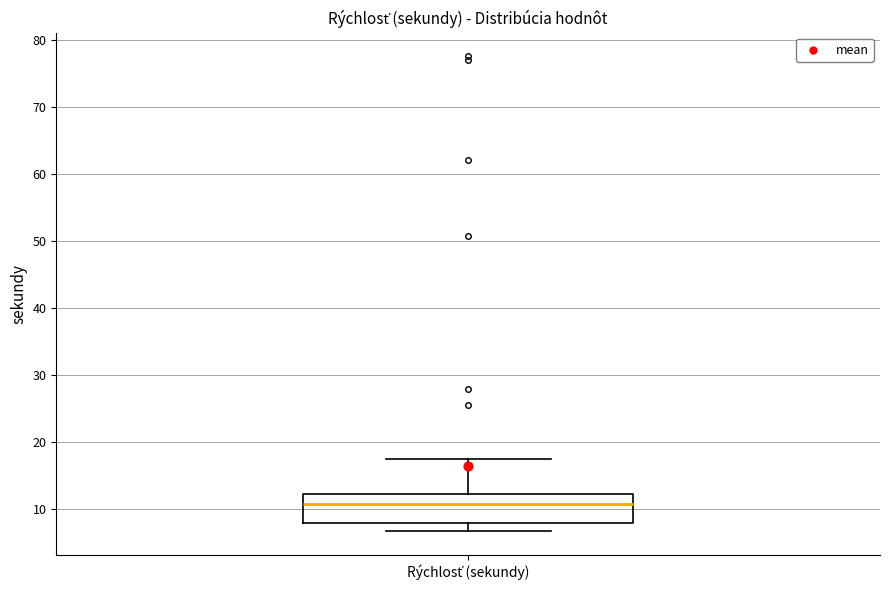

Transcribe this box plot: give where the median line is, the range the box spans, and where the two whiskers end, as read against the y-axis. The values are not printed on the chart, so give them approximately, as read against the axis.

median 11, box 8 to 12, whiskers 7 to 18